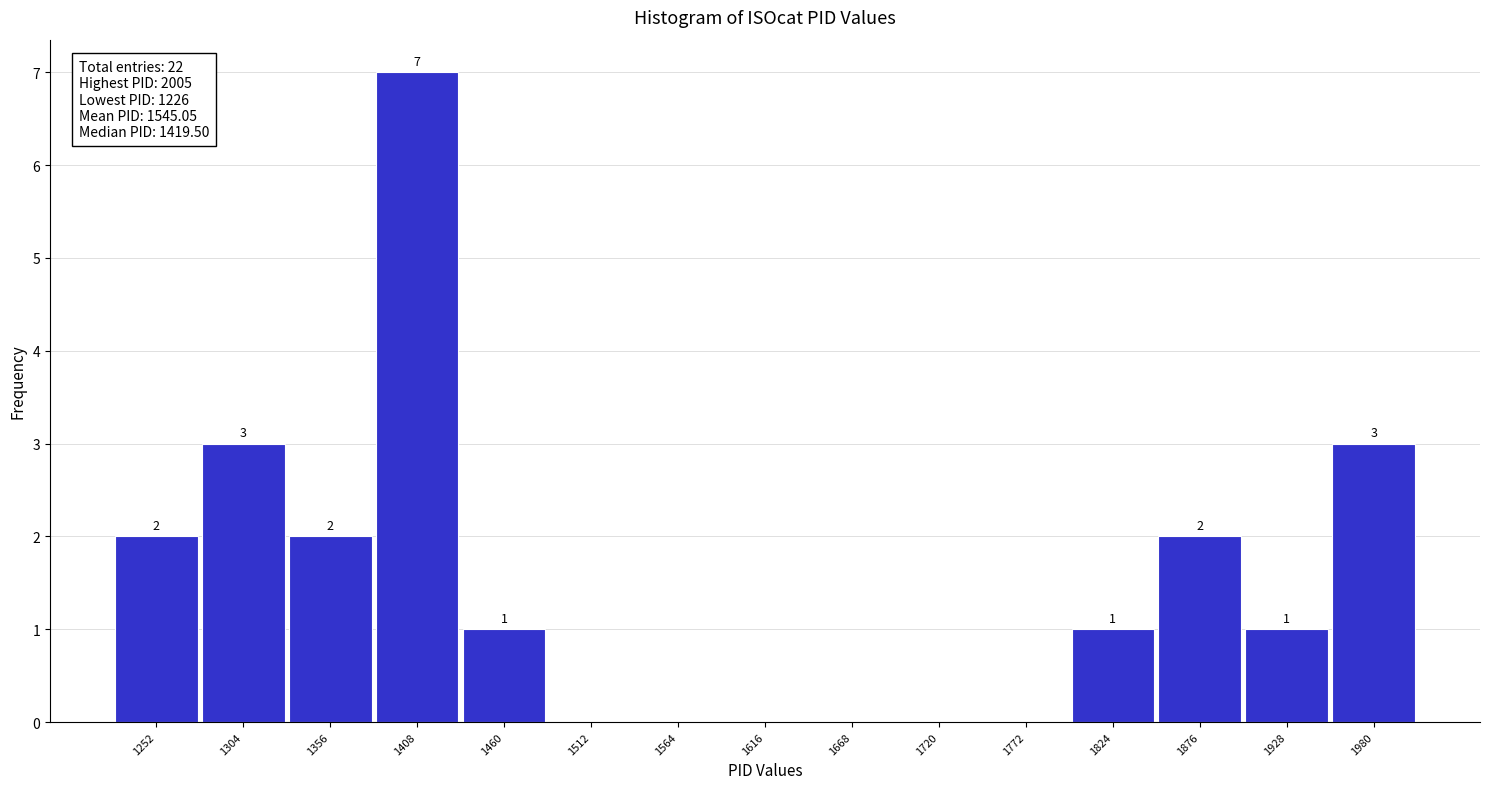

Over which range of the x-axis is the bar tallest?

1382 to 1434